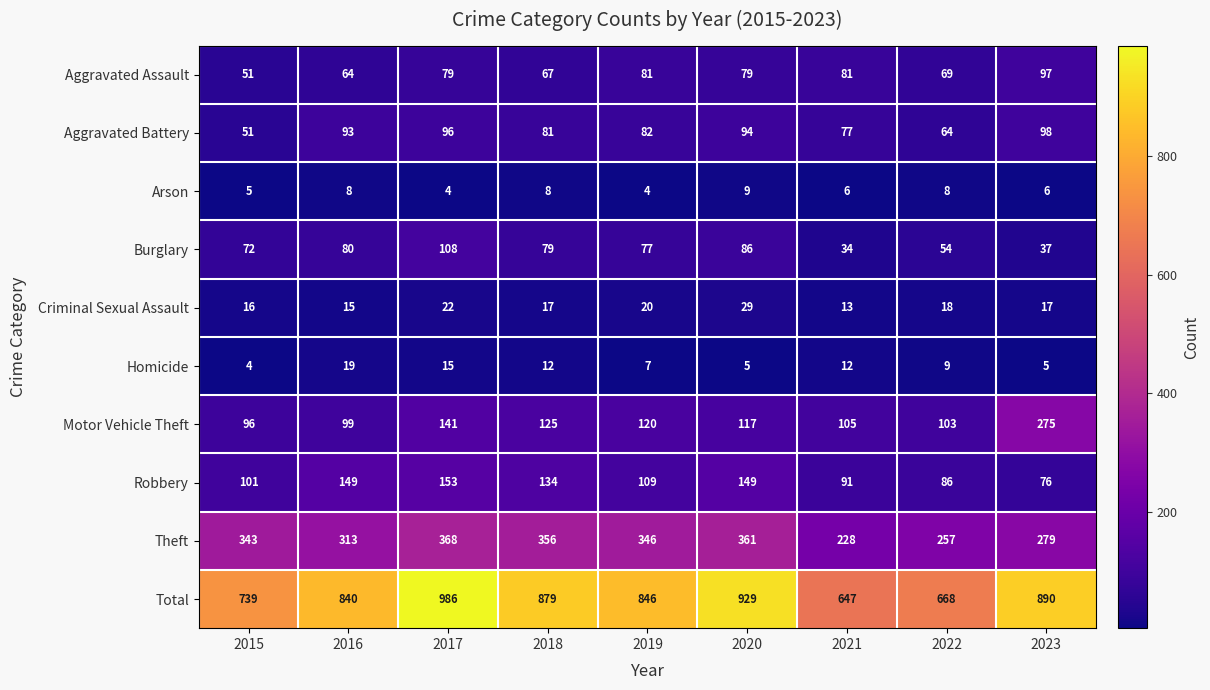

What is the spread (max minus min) of values at 2017?

982